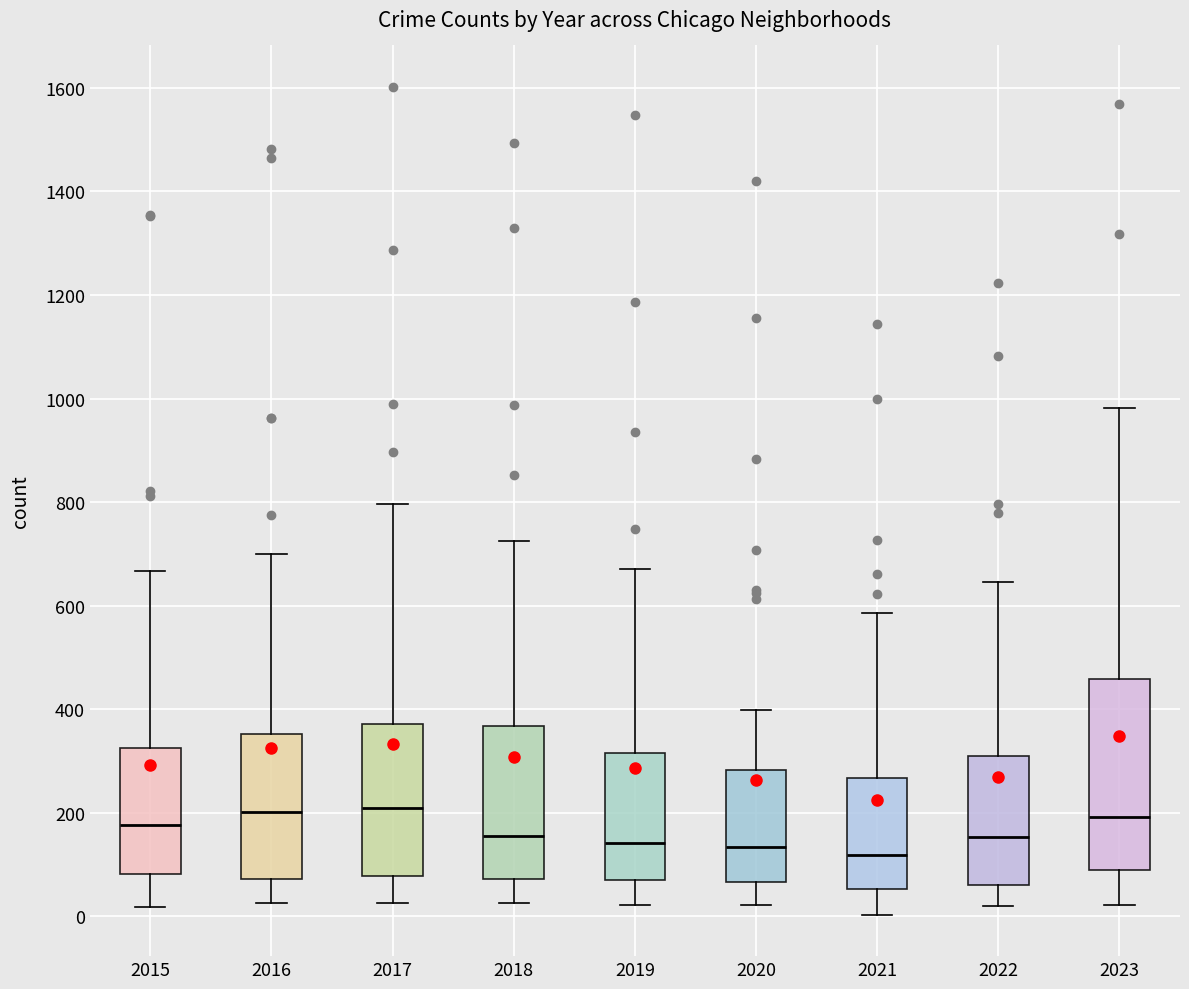

Comparing the boxes themselves (not the whiskers), which one is the tallest?

2023